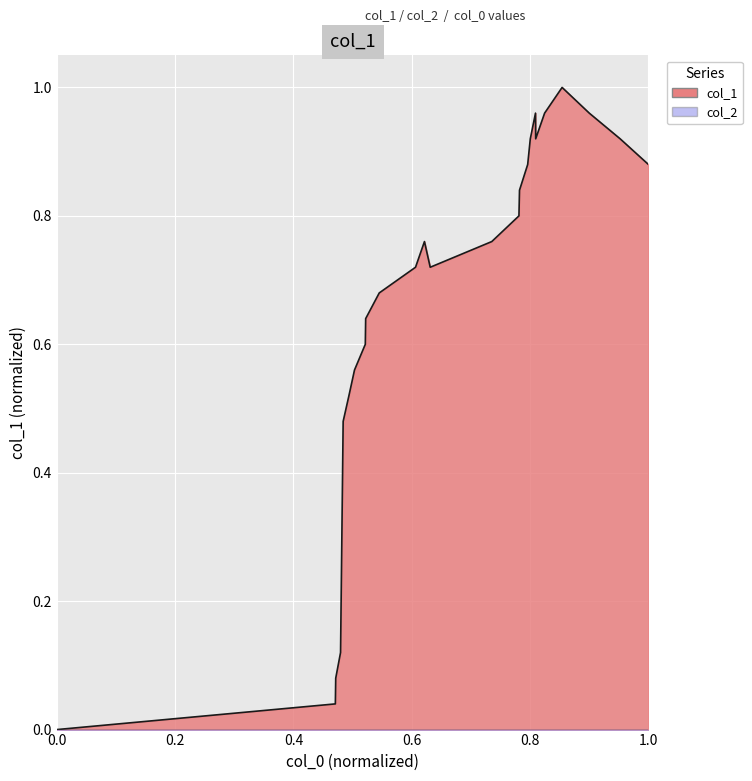

Reading left to right, what are all the values shown in this chart?

0.0	0.0	0.1	0.1	0.5	0.5	0.6	0.6	0.6	0.7	0.7	0.8	0.7	0.8	0.8	0.8	0.9	0.9	1.0	0.9	1.0	1.0	1.0	0.9	0.9